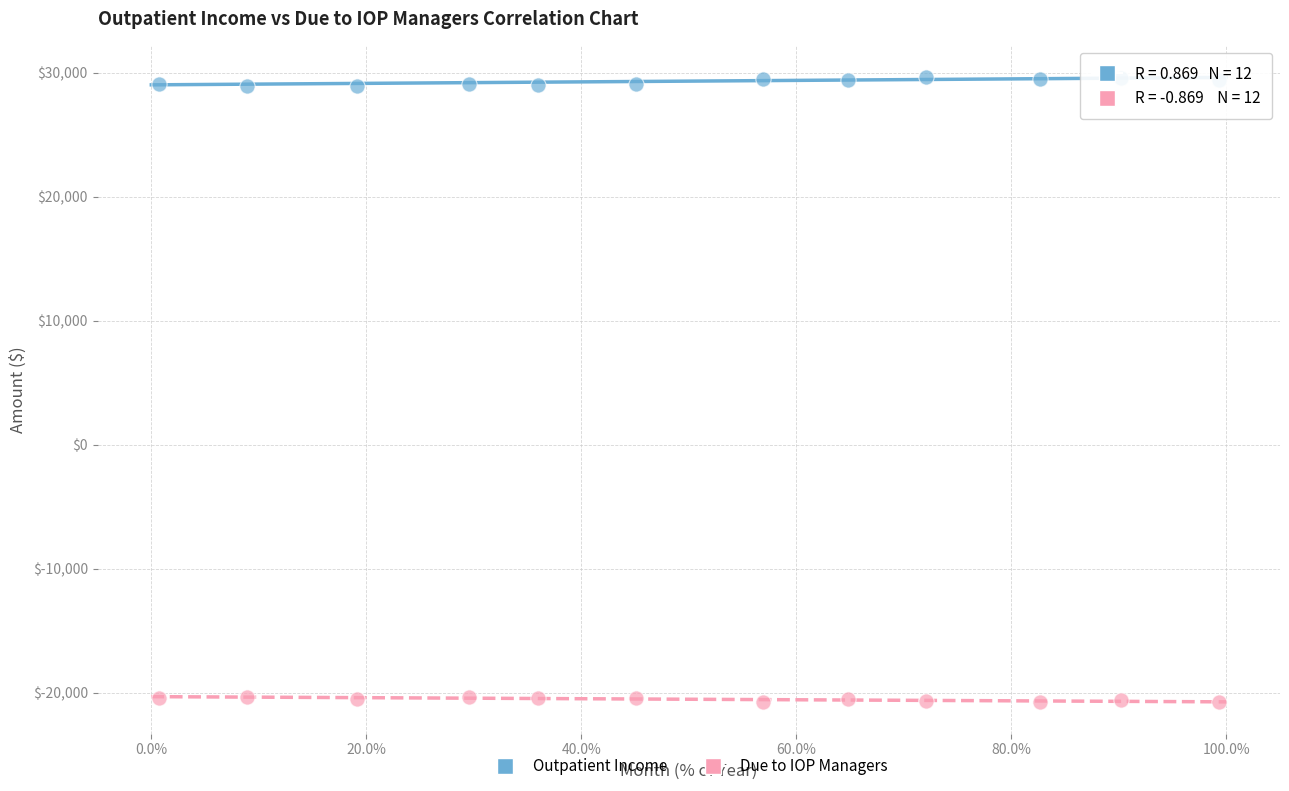

Across all data points, what is the range of X values (max minus min)?

98.6